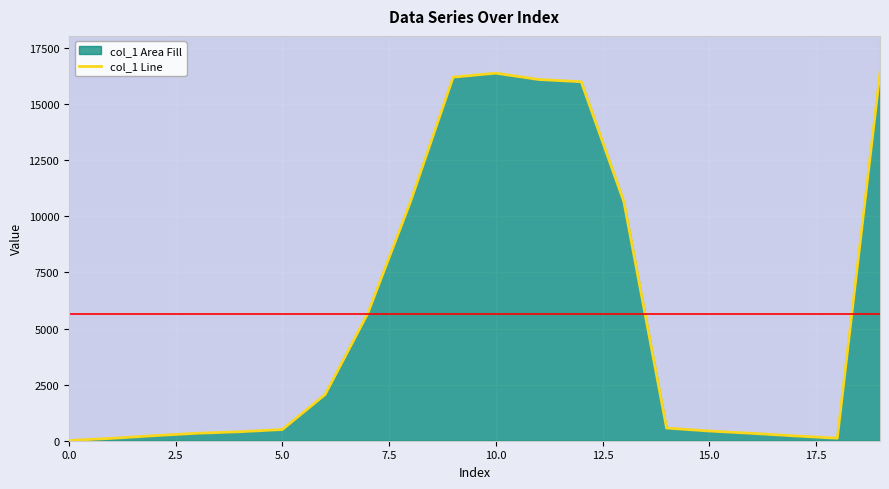

The chart shows a value of 186 at 18. True or false?

False